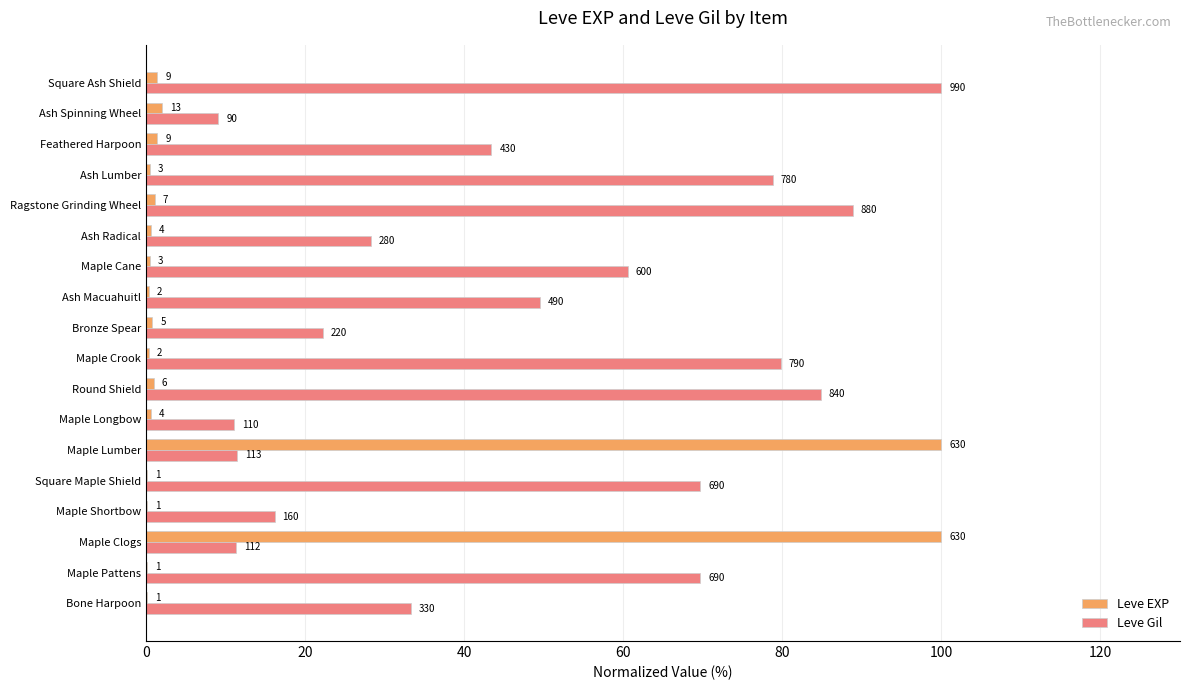

What are all the series names shown in the legend?

Leve EXP, Leve Gil